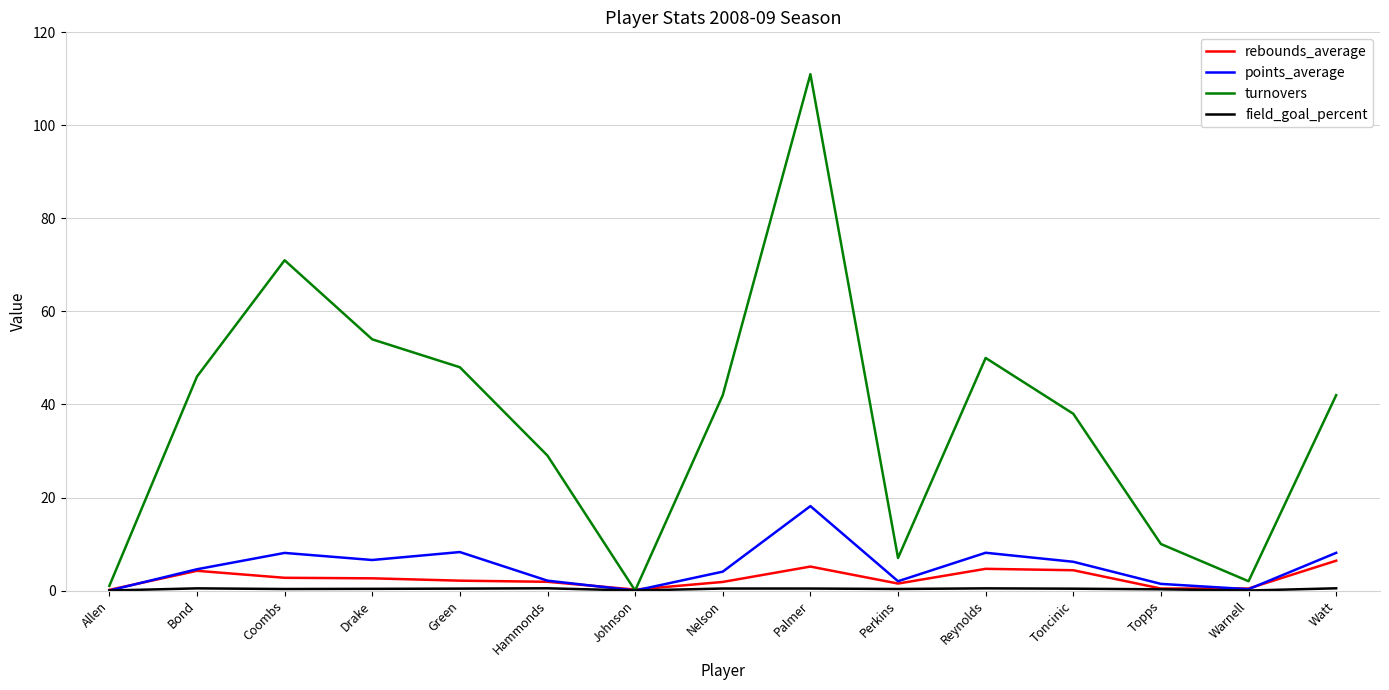

How many categories are shown in the chart?

15